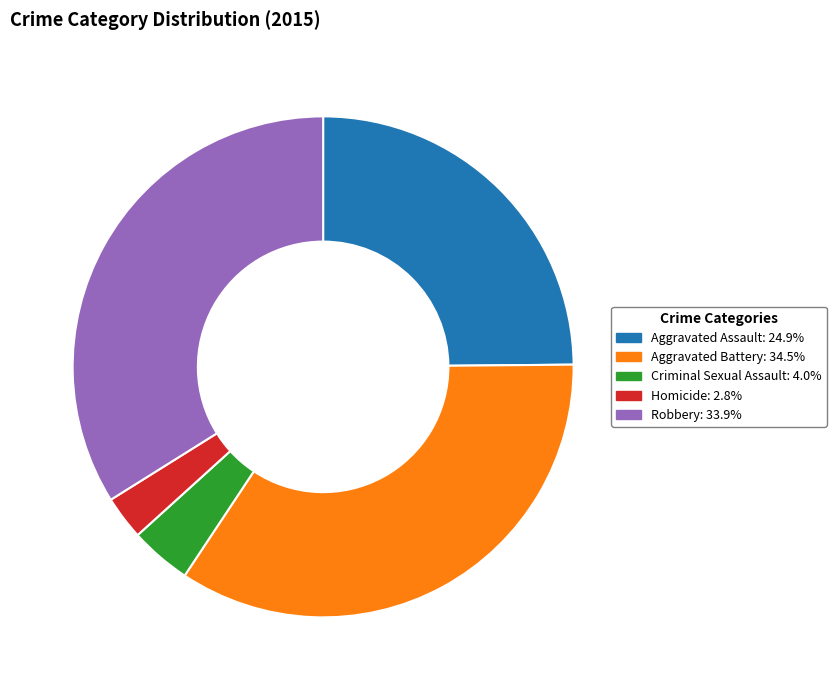

Is the sum of Aggravated Battery and Homicide greater than half?

No